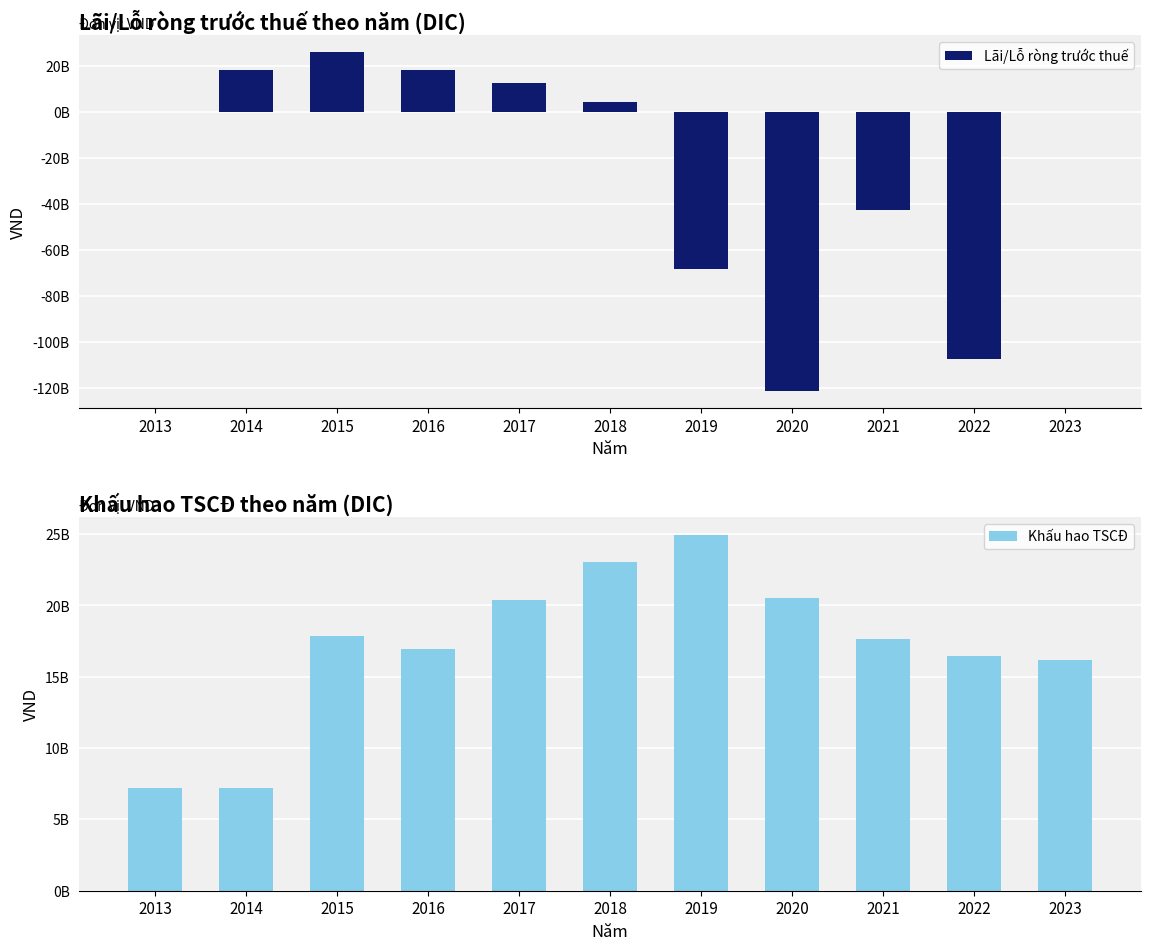

What is the value of the Khấu hao TSCĐ bar at the 2nd from the left?

7219350207